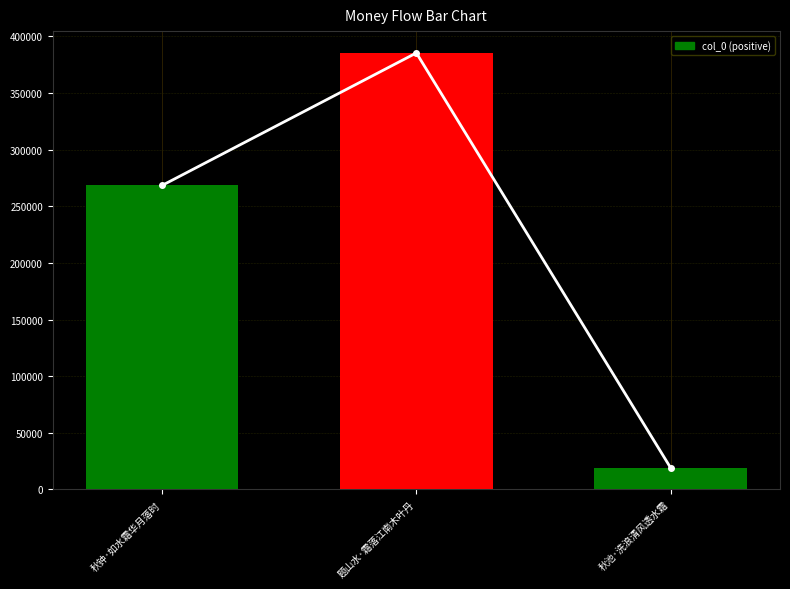

What is the value of the 3rd bar from the left?

19053